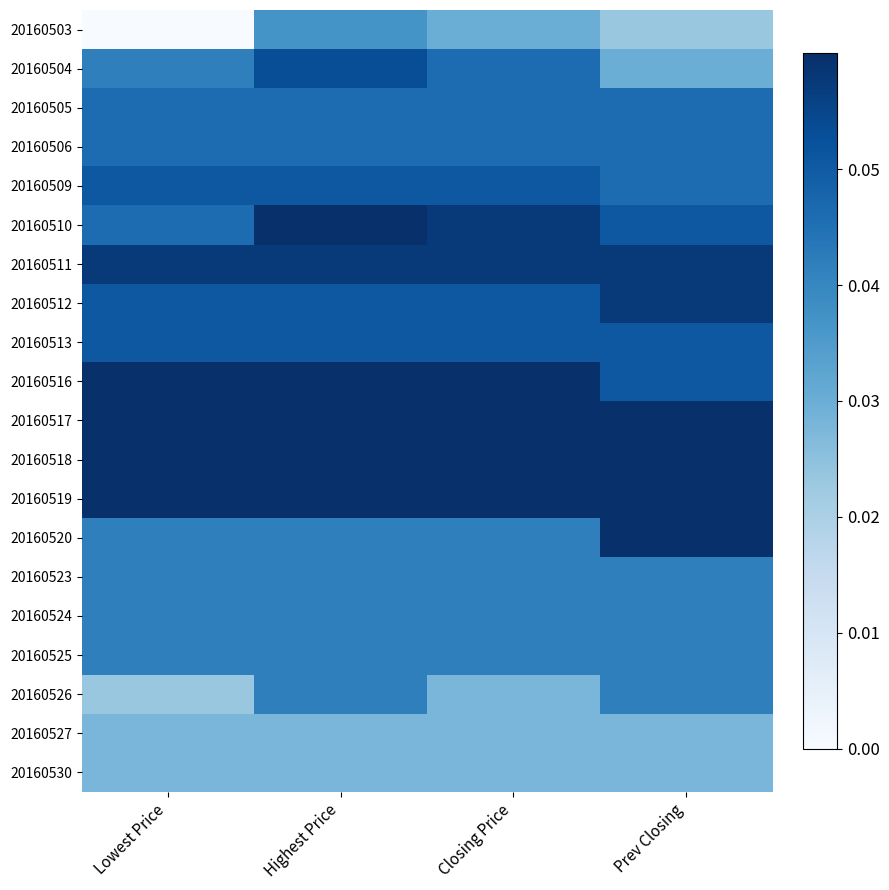

Reading right to left, extract all data points from this chart.

20160503: Prev Closing=0.0	Closing Price=0.0	Highest Price=0.0	Lowest Price=0.0
20160504: Prev Closing=0.0	Closing Price=0.0	Highest Price=0.1	Lowest Price=0.0
20160505: Prev Closing=0.0	Closing Price=0.0	Highest Price=0.0	Lowest Price=0.0
20160506: Prev Closing=0.0	Closing Price=0.0	Highest Price=0.0	Lowest Price=0.0
20160509: Prev Closing=0.0	Closing Price=0.1	Highest Price=0.1	Lowest Price=0.1
20160510: Prev Closing=0.1	Closing Price=0.1	Highest Price=0.1	Lowest Price=0.0
20160511: Prev Closing=0.1	Closing Price=0.1	Highest Price=0.1	Lowest Price=0.1
20160512: Prev Closing=0.1	Closing Price=0.1	Highest Price=0.1	Lowest Price=0.1
20160513: Prev Closing=0.1	Closing Price=0.1	Highest Price=0.1	Lowest Price=0.1
20160516: Prev Closing=0.1	Closing Price=0.1	Highest Price=0.1	Lowest Price=0.1
20160517: Prev Closing=0.1	Closing Price=0.1	Highest Price=0.1	Lowest Price=0.1
20160518: Prev Closing=0.1	Closing Price=0.1	Highest Price=0.1	Lowest Price=0.1
20160519: Prev Closing=0.1	Closing Price=0.1	Highest Price=0.1	Lowest Price=0.1
20160520: Prev Closing=0.1	Closing Price=0.0	Highest Price=0.0	Lowest Price=0.0
20160523: Prev Closing=0.0	Closing Price=0.0	Highest Price=0.0	Lowest Price=0.0
20160524: Prev Closing=0.0	Closing Price=0.0	Highest Price=0.0	Lowest Price=0.0
20160525: Prev Closing=0.0	Closing Price=0.0	Highest Price=0.0	Lowest Price=0.0
20160526: Prev Closing=0.0	Closing Price=0.0	Highest Price=0.0	Lowest Price=0.0
20160527: Prev Closing=0.0	Closing Price=0.0	Highest Price=0.0	Lowest Price=0.0
20160530: Prev Closing=0.0	Closing Price=0.0	Highest Price=0.0	Lowest Price=0.0